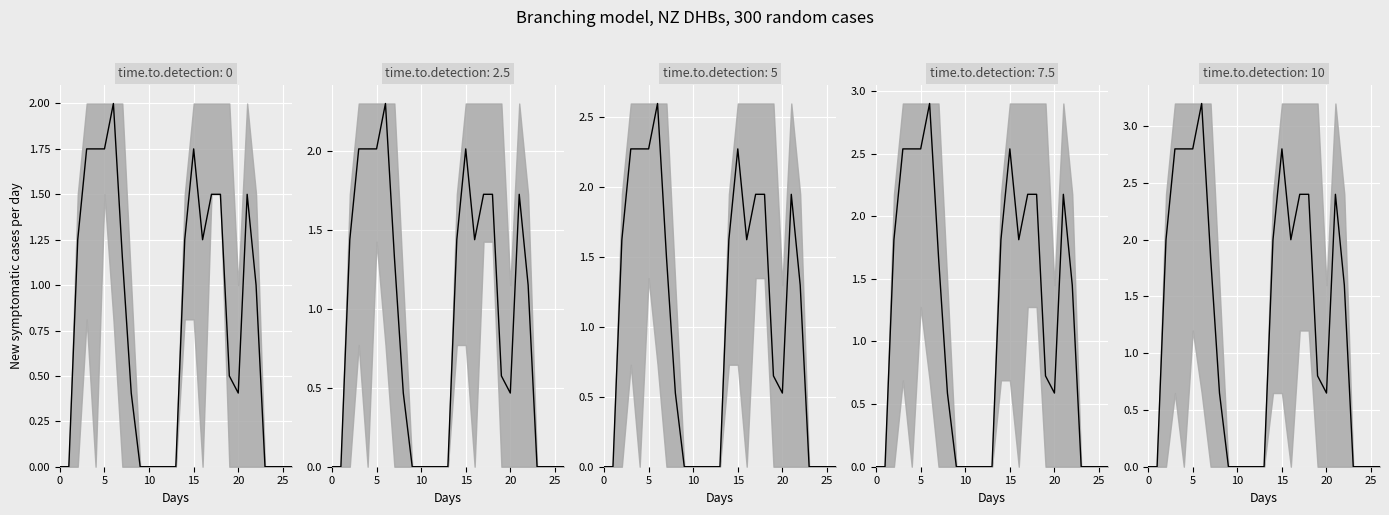

The chart shows a value of 1.6 at 22. True or false?

True